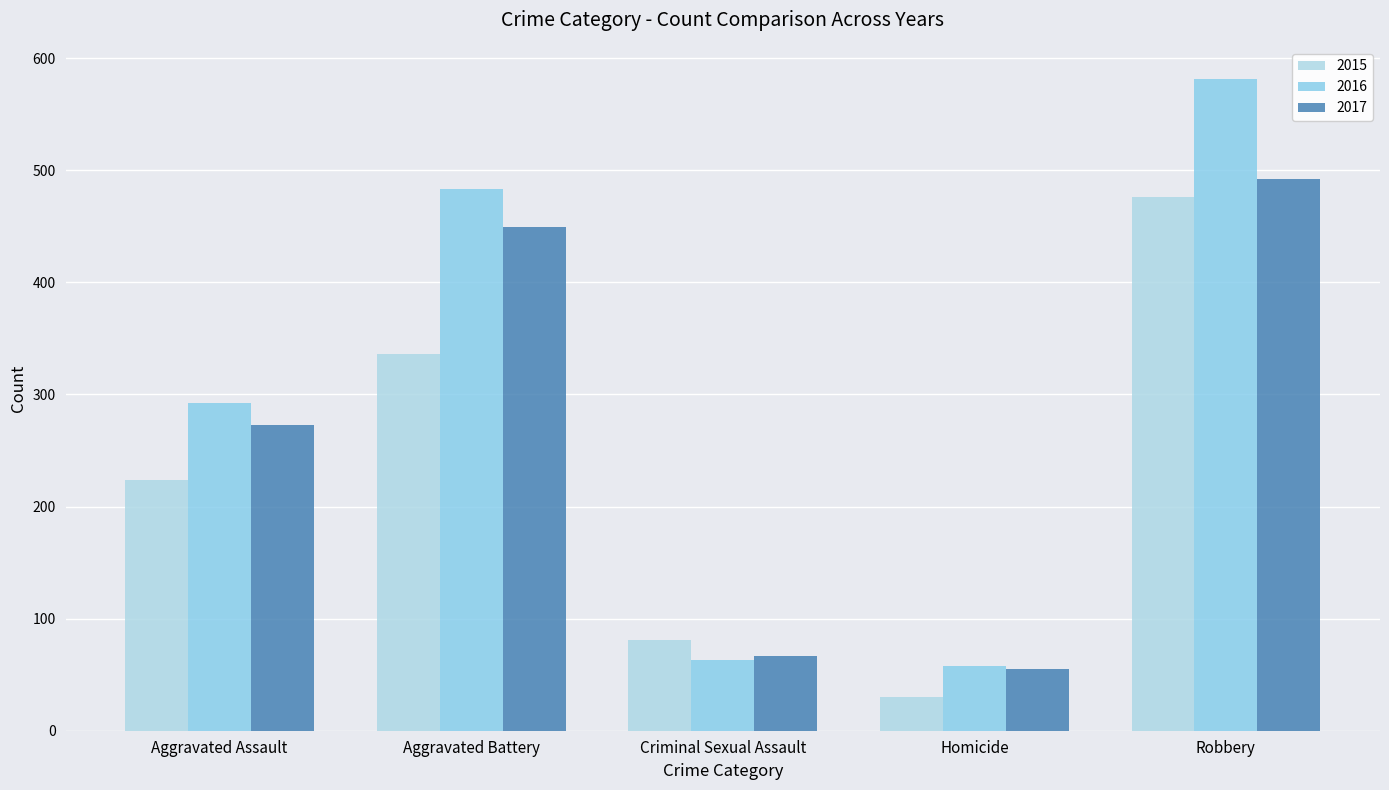

The 2015 series shows 476 at Robbery. True or false?

True